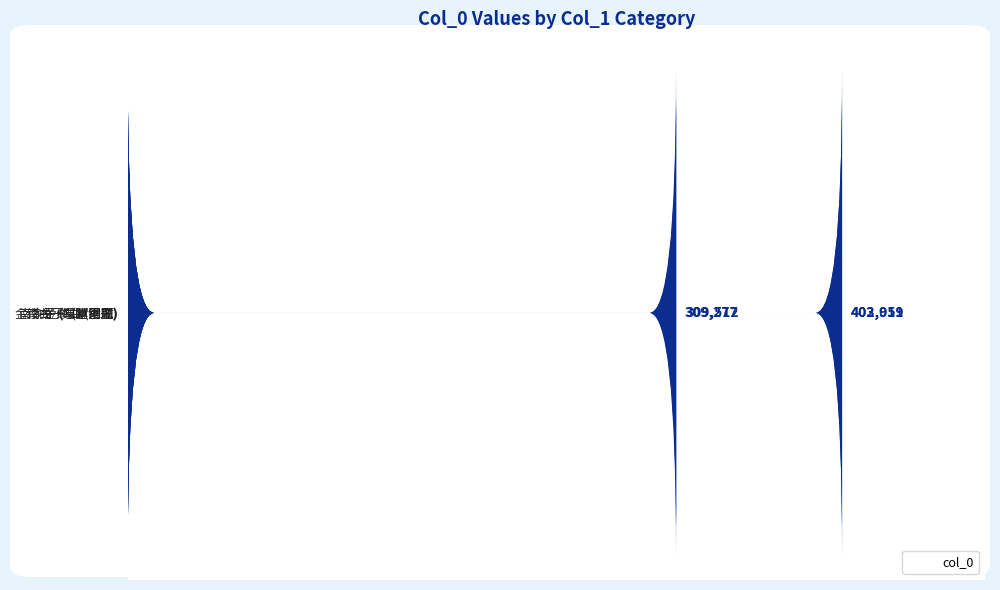

The chart shows a value of 403011 at 南乡子 (草堂图题). True or false?

True